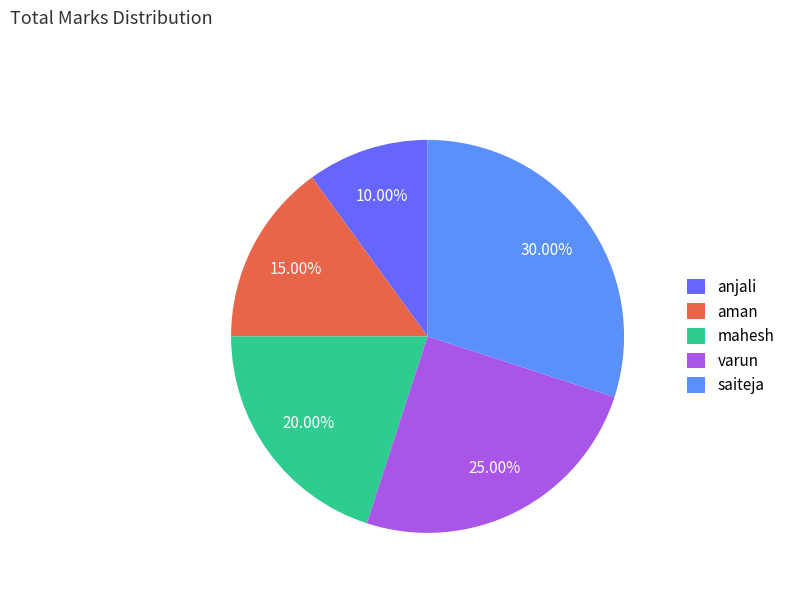

How many segments does this pie chart have?

5